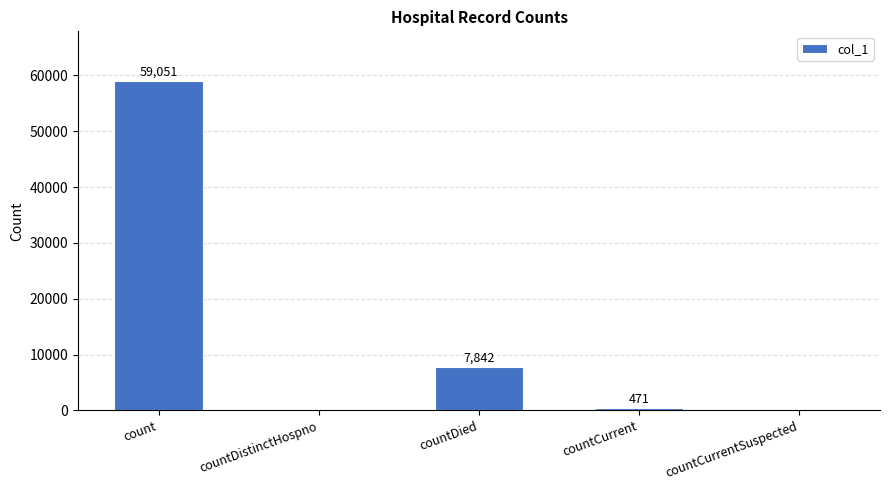

The chart shows a value of 11812 at count. True or false?

False